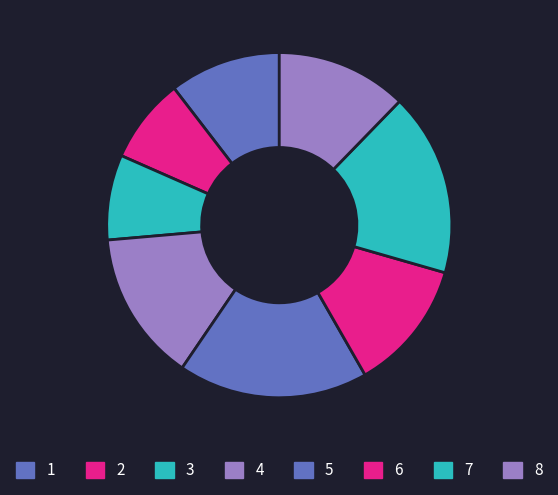

Is there a majority slice in this chart?

No